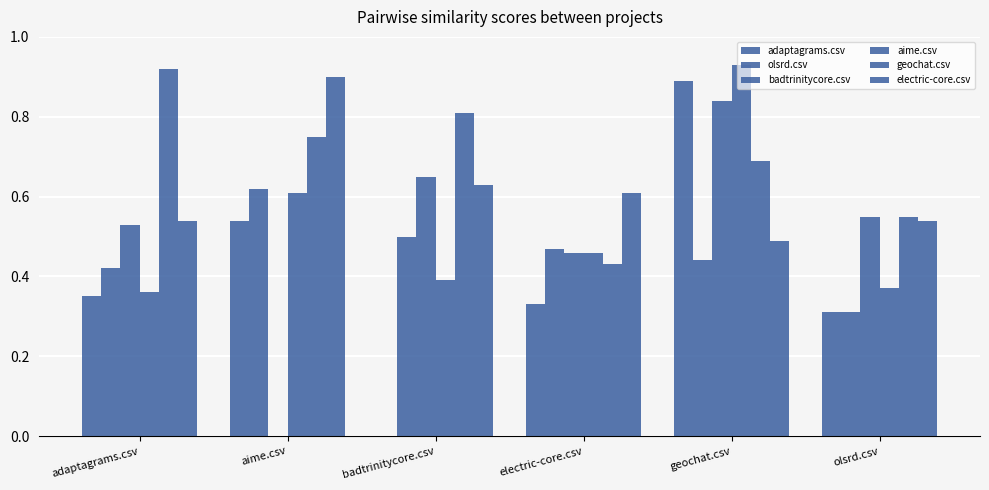

What is the difference between the geochat.csv values at badtrinitycore.csv and adaptagrams.csv?

0.1